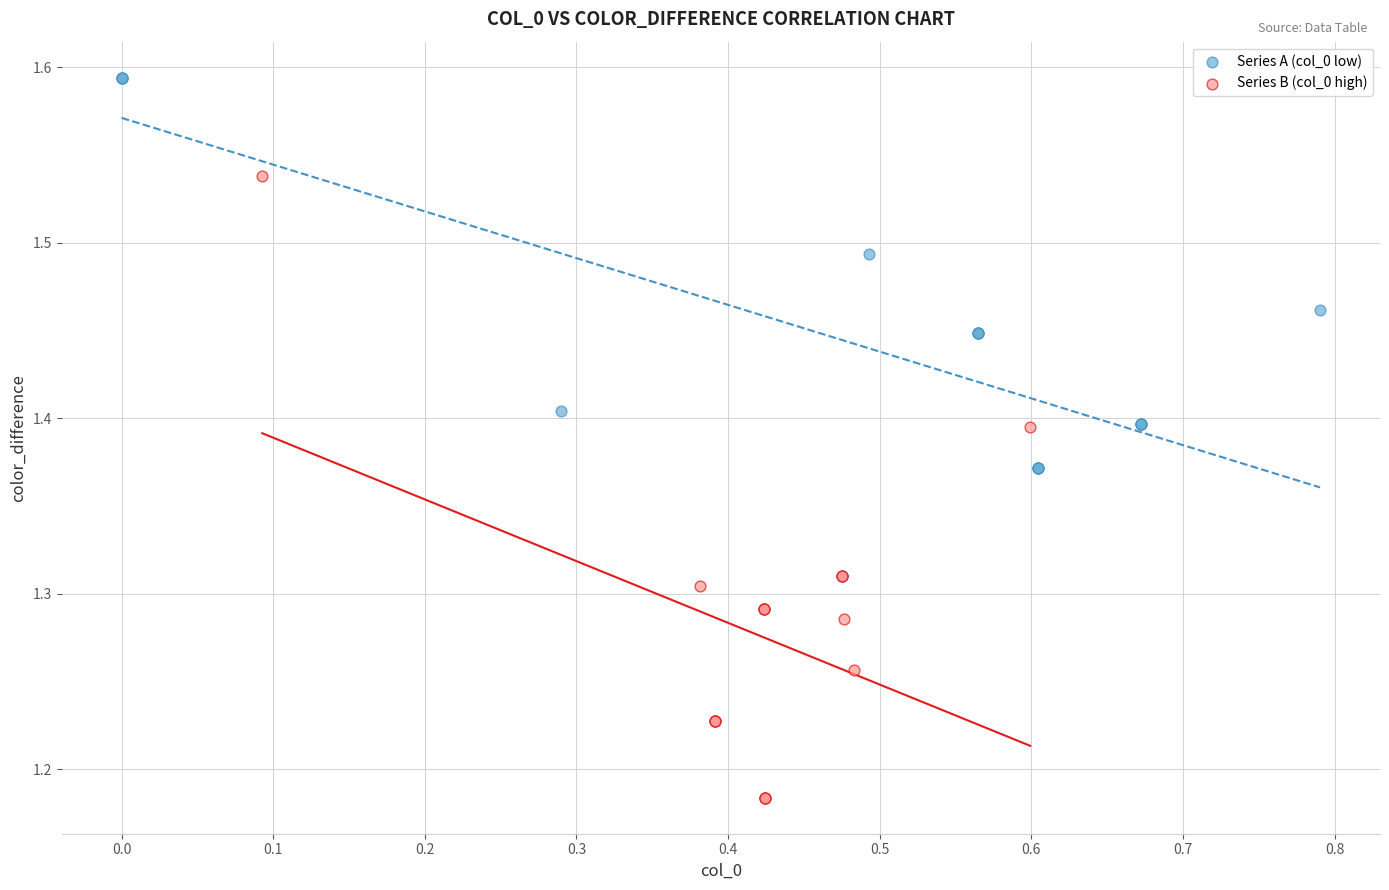

Which series has the largest Y range (max minus min)?

Series B (col_0 high)